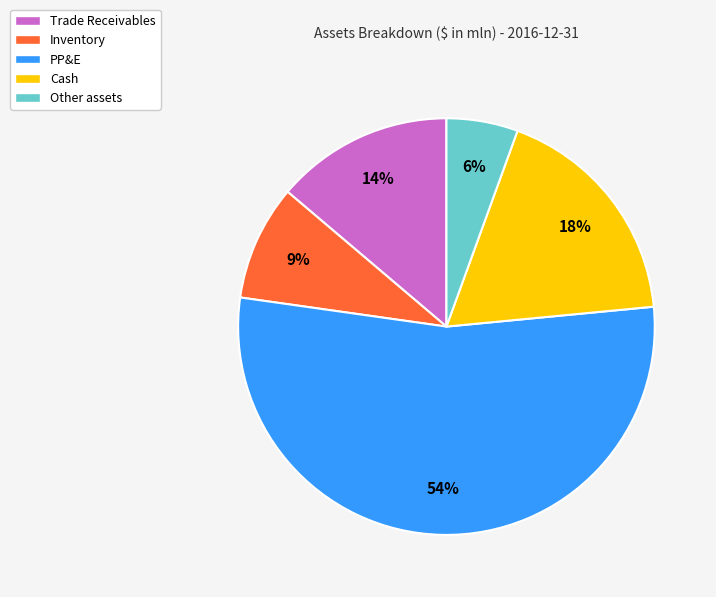

To the nearest percent, what is the difference between the largest and smallest slice percentages?

48%